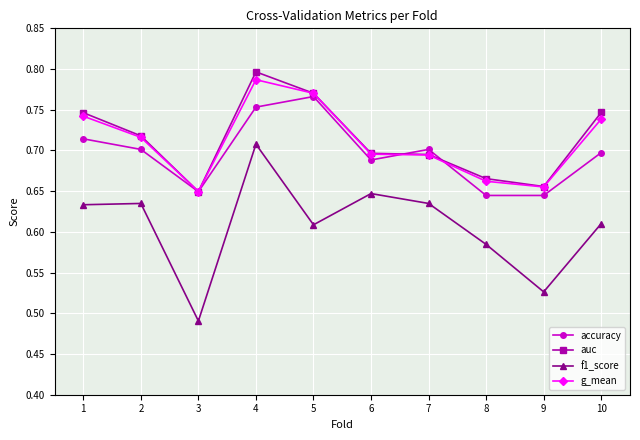

After their last crossing, which series has the higher values: accuracy or auc?

auc